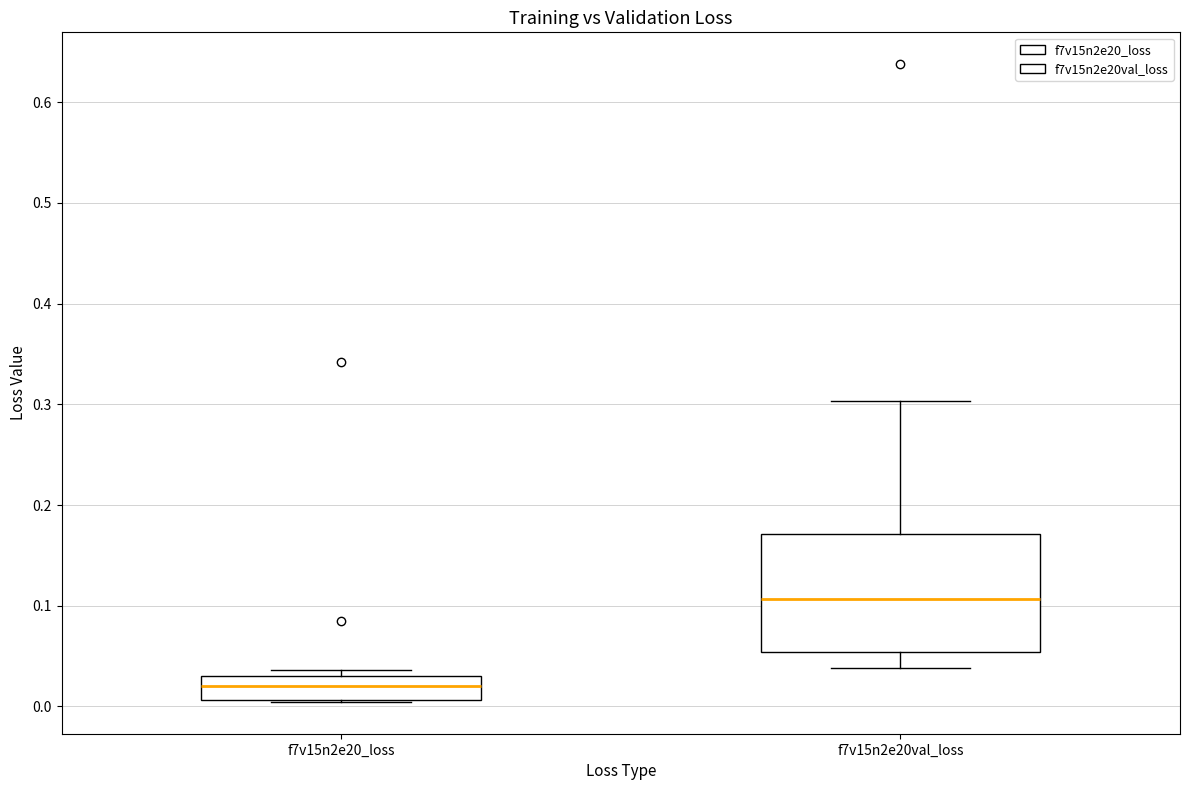

Which box has the highest median line?

f7v15n2e20val_loss